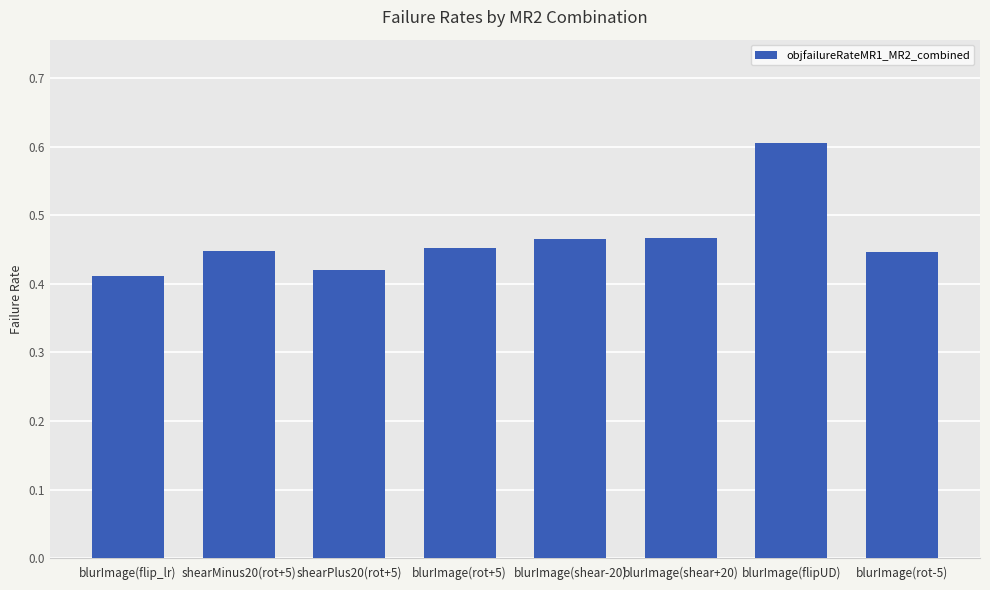

How many series are shown in this chart?

1